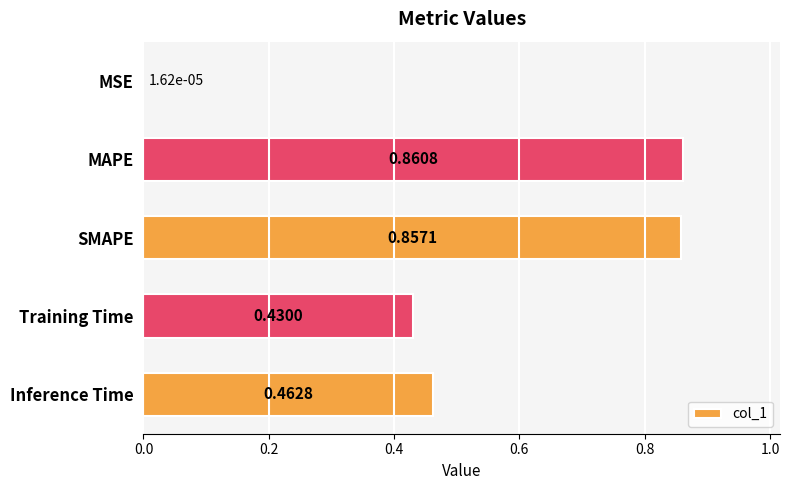

What is the change in value from MSE to SMAPE?

+0.9